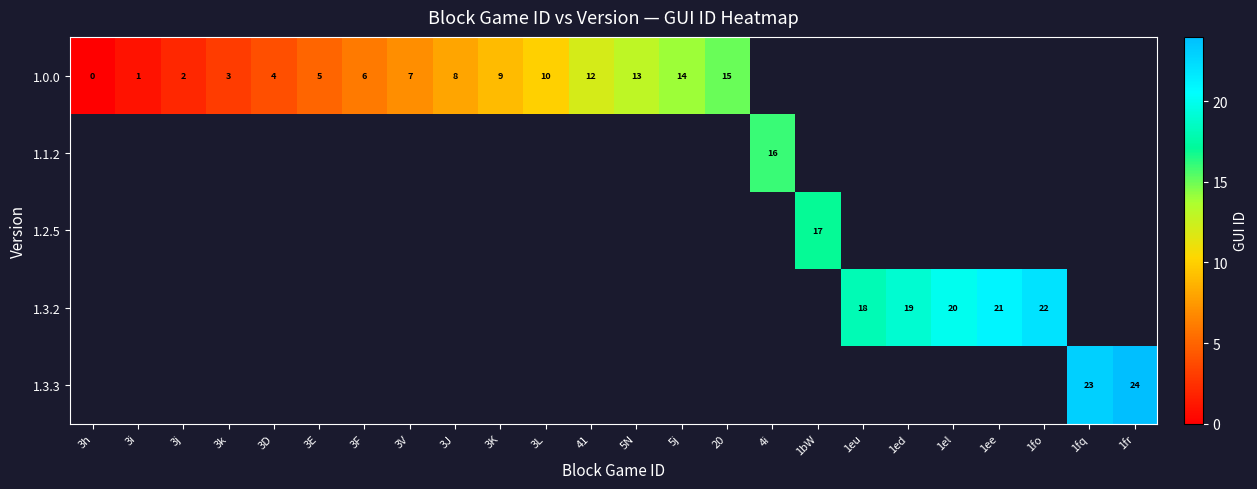

Between 3F and 1eu, which is larger?

1eu